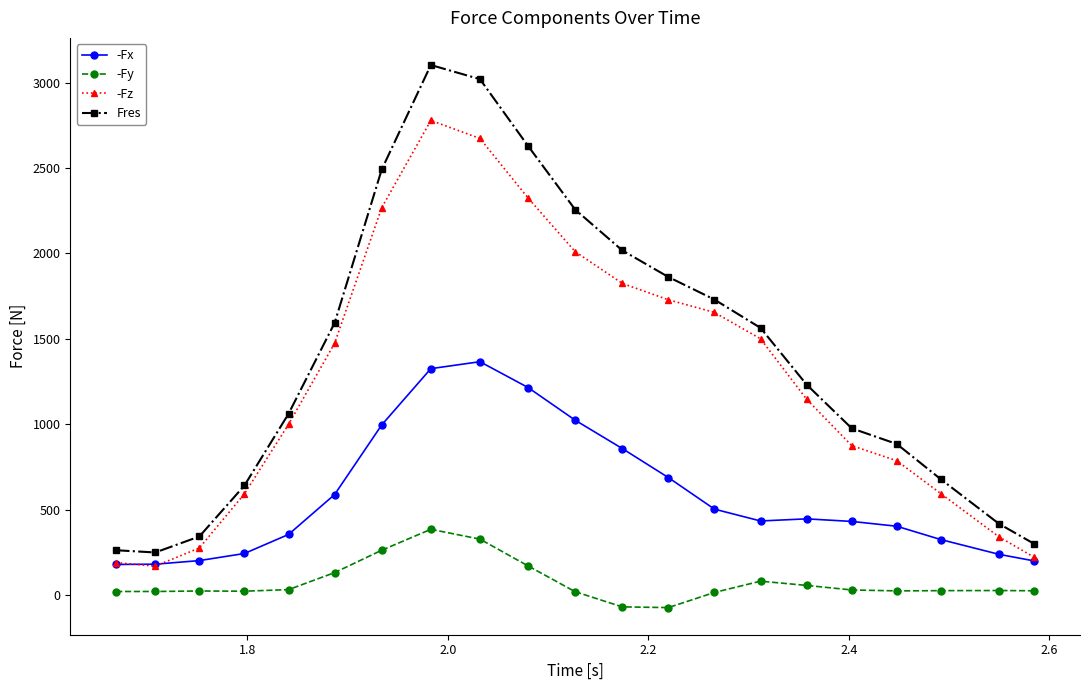

True or false: -Fx has more than 0 points higher than both neighbors.

True